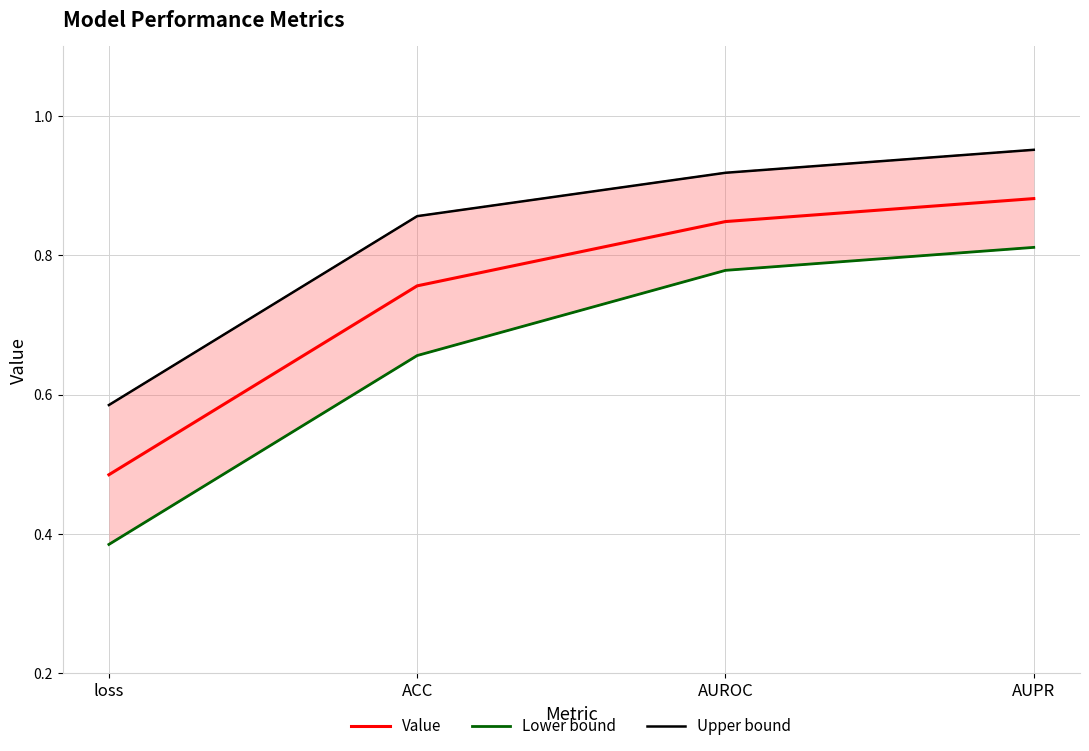

Reading right to left, extract all data points from this chart.

Value: 0.9	0.8	0.8	0.5
Lower bound: 0.8	0.8	0.7	0.4
Upper bound: 1.0	0.9	0.9	0.6